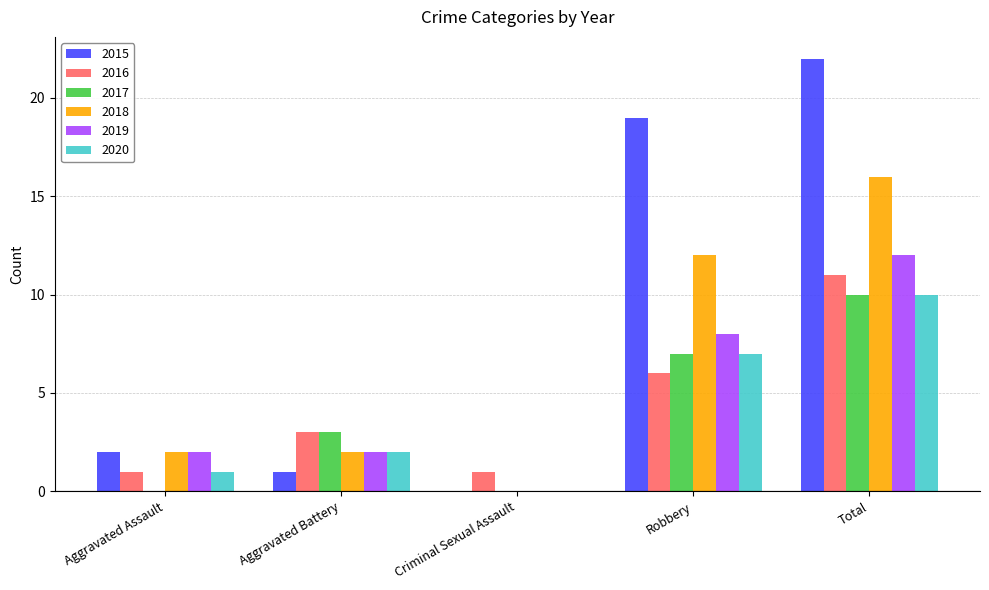

The value of 2018 at Robbery is 5. True or false?

False